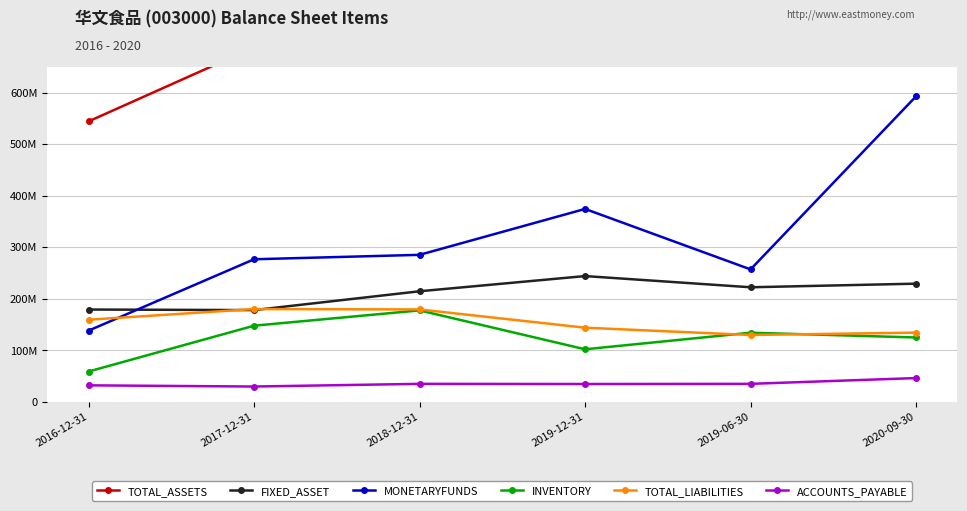

What is the greatest value displayed?

1024234222.2